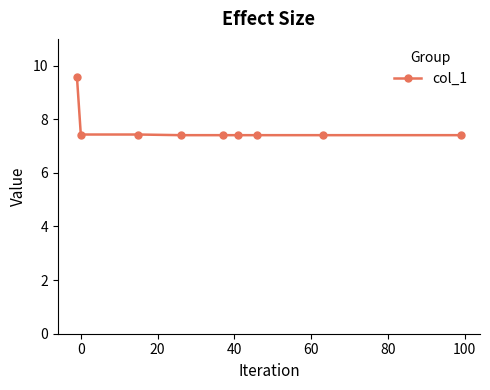

How many values are between 7 and 8?

8